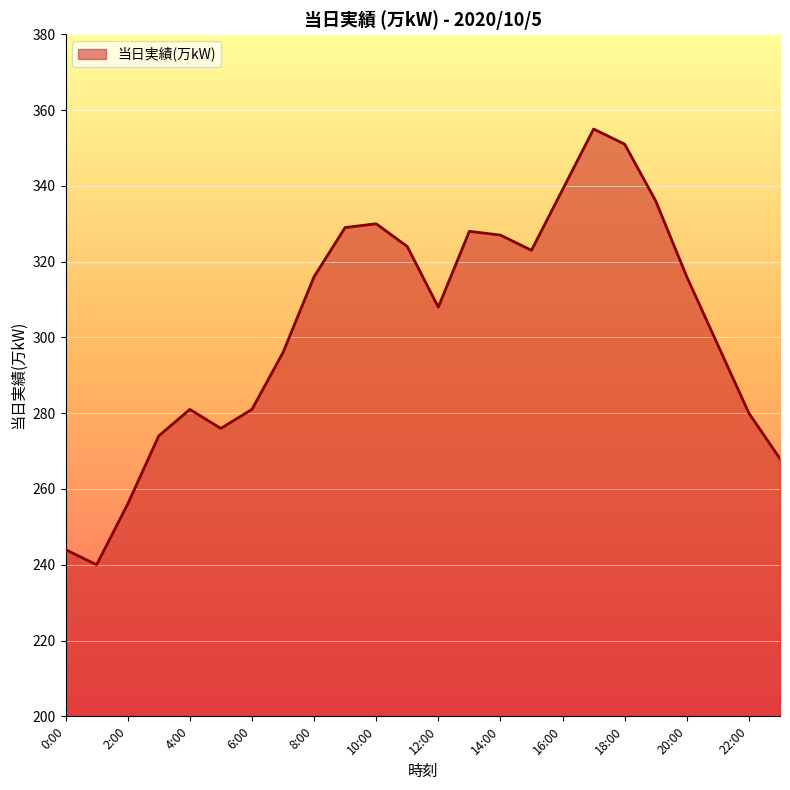

How many series are shown in this chart?

1